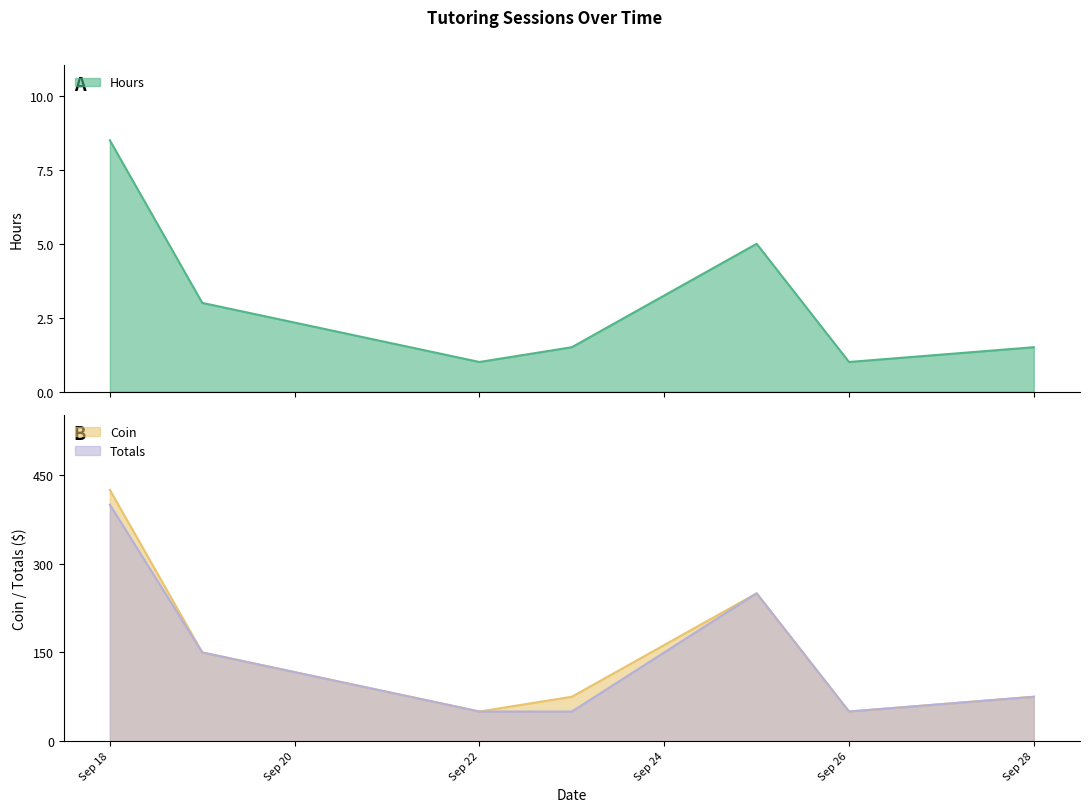

What is the difference between the second highest and second lowest values in the Totals series?

200